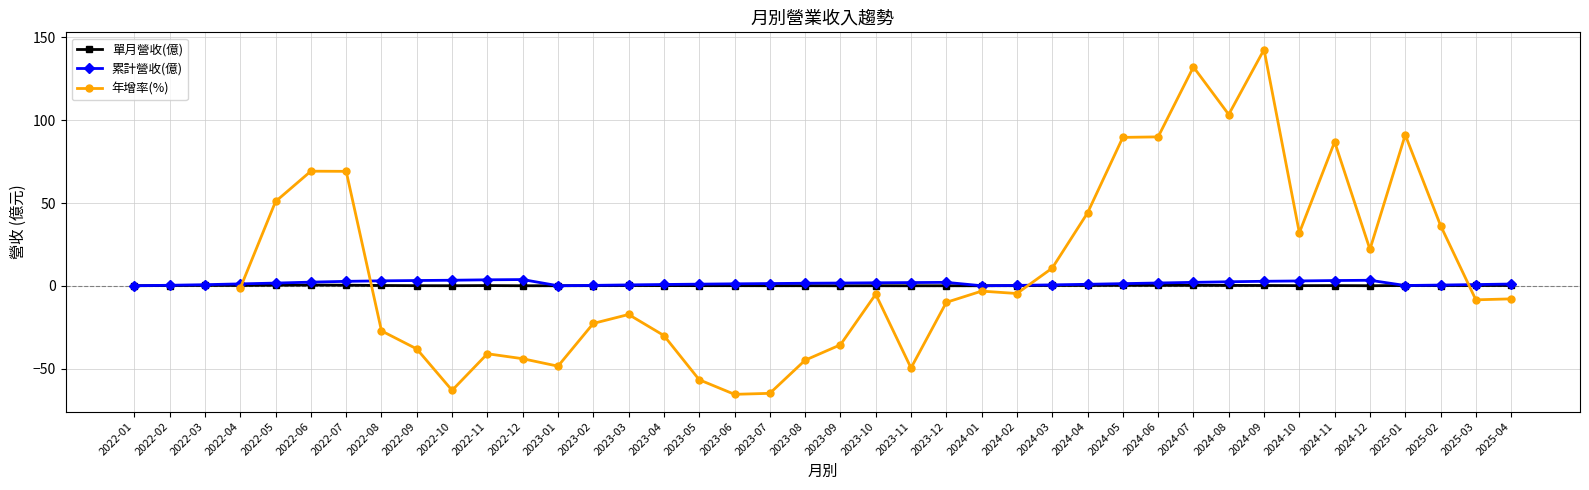

True or false: 單月營收(億) and 累計營收(億) intersect in this chart.

False